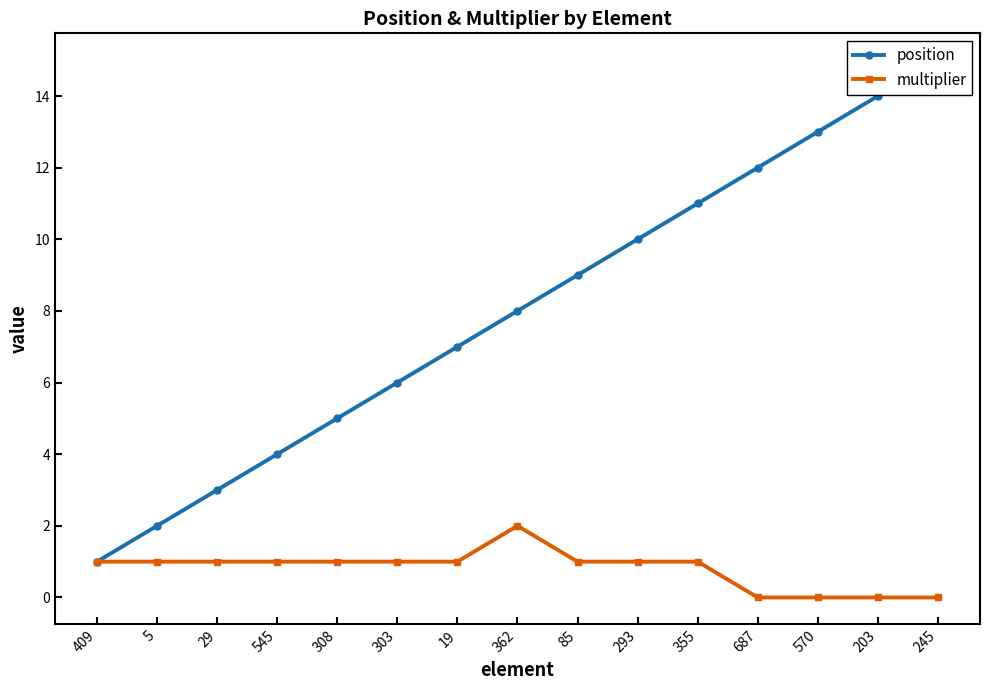

Is it true that multiplier equals 0 at 570?

True